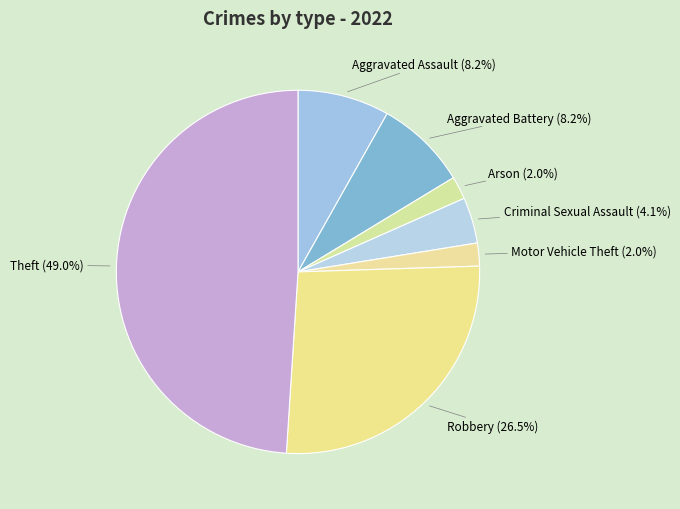

Is there any slice that represents more than half of the pie?

No